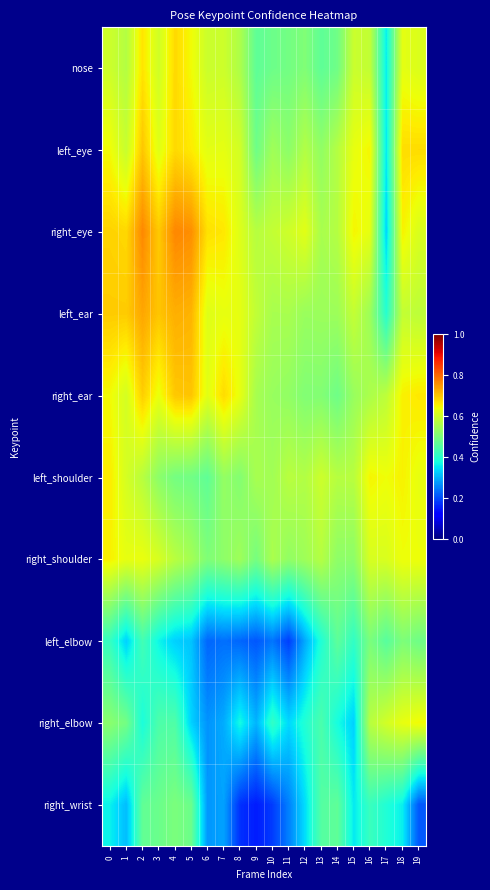

Reading left to right, list all the values displayed in this chart.

nose: 0=0.6	1=0.6	2=0.7	3=0.6	4=0.7	5=0.6	6=0.6	7=0.6	8=0.6	9=0.5	10=0.5	11=0.5	12=0.5	13=0.5	14=0.5	15=0.6	16=0.6	17=0.4	18=0.6	19=0.6
left_eye: 0=0.6	1=0.6	2=0.7	3=0.6	4=0.7	5=0.7	6=0.6	7=0.6	8=0.6	9=0.5	10=0.5	11=0.5	12=0.6	13=0.5	14=0.6	15=0.6	16=0.6	17=0.4	18=0.7	19=0.7
right_eye: 0=0.7	1=0.7	2=0.8	3=0.7	4=0.8	5=0.8	6=0.7	7=0.7	8=0.6	9=0.6	10=0.6	11=0.6	12=0.6	13=0.6	14=0.6	15=0.7	16=0.6	17=0.3	18=0.7	19=0.6
left_ear: 0=0.7	1=0.7	2=0.7	3=0.7	4=0.7	5=0.7	6=0.6	7=0.6	8=0.6	9=0.6	10=0.6	11=0.6	12=0.5	13=0.5	14=0.5	15=0.6	16=0.5	17=0.4	18=0.6	19=0.6
right_ear: 0=0.6	1=0.6	2=0.7	3=0.6	4=0.7	5=0.7	6=0.6	7=0.7	8=0.6	9=0.6	10=0.5	11=0.5	12=0.5	13=0.5	14=0.5	15=0.5	16=0.6	17=0.6	18=0.7	19=0.7
left_shoulder: 0=0.7	1=0.6	2=0.6	3=0.5	4=0.5	5=0.5	6=0.5	7=0.5	8=0.5	9=0.6	10=0.5	11=0.6	12=0.6	13=0.6	14=0.6	15=0.6	16=0.6	17=0.6	18=0.7	19=0.6
right_shoulder: 0=0.7	1=0.6	2=0.6	3=0.6	4=0.6	5=0.5	6=0.5	7=0.5	8=0.5	9=0.5	10=0.6	11=0.5	12=0.5	13=0.6	14=0.5	15=0.5	16=0.6	17=0.6	18=0.6	19=0.6
left_elbow: 0=0.4	1=0.3	2=0.4	3=0.4	4=0.3	5=0.3	6=0.2	7=0.2	8=0.2	9=0.2	10=0.2	11=0.2	12=0.3	13=0.4	14=0.5	15=0.4	16=0.5	17=0.5	18=0.5	19=0.5
right_elbow: 0=0.5	1=0.5	2=0.4	3=0.4	4=0.4	5=0.3	6=0.3	7=0.3	8=0.4	9=0.3	10=0.4	11=0.3	12=0.4	13=0.4	14=0.4	15=0.3	16=0.6	17=0.6	18=0.6	19=0.6
right_wrist: 0=0.4	1=0.3	2=0.5	3=0.5	4=0.5	5=0.5	6=0.3	7=0.3	8=0.2	9=0.2	10=0.2	11=0.3	12=0.3	13=0.5	14=0.5	15=0.4	16=0.4	17=0.4	18=0.4	19=0.2